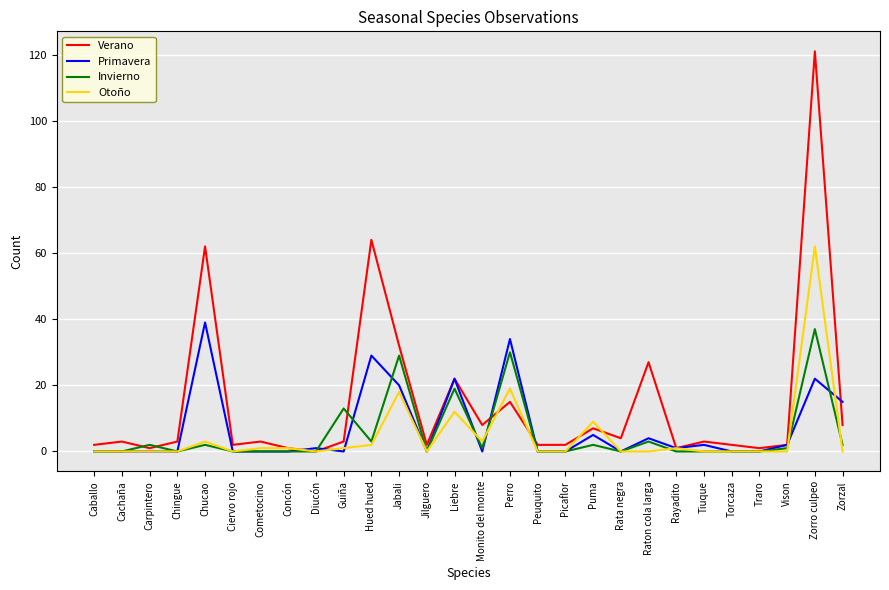

What is the approximate value of Invierno at Raton cola larga?

3